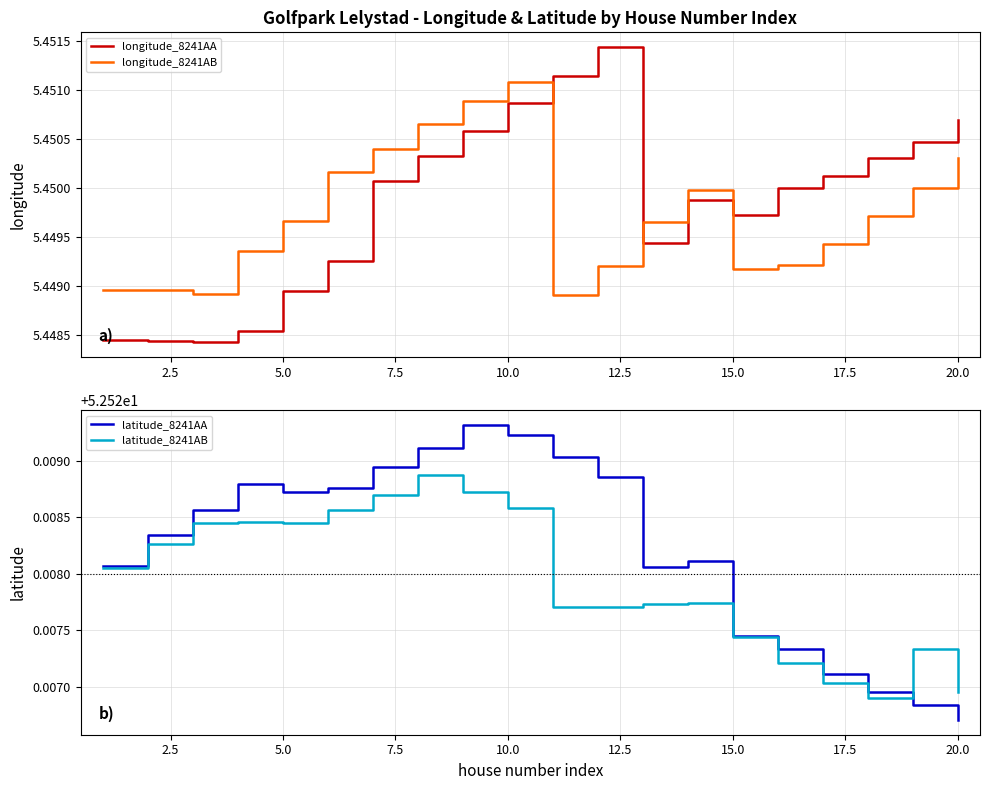

How many series are shown in this chart?

4